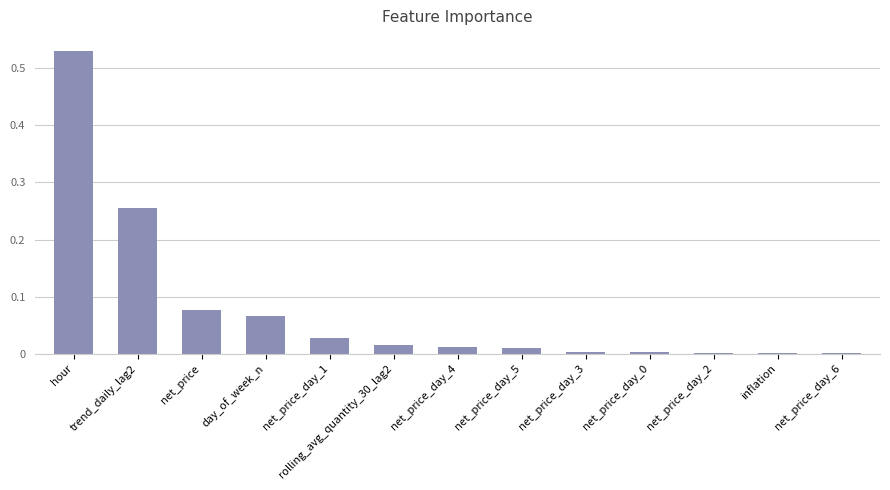

Between rolling_avg_quantity_30_lag2 and day_of_week_n, which is larger?

day_of_week_n